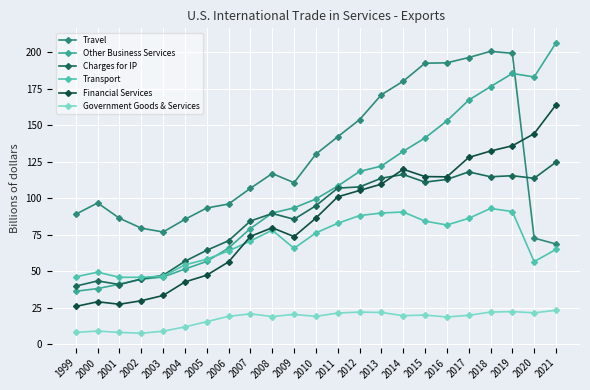

Rank the series at 2002 from highest to lowest value.

Travel, Transport, Charges for IP, Other Business Services, Financial Services, Government Goods & Services